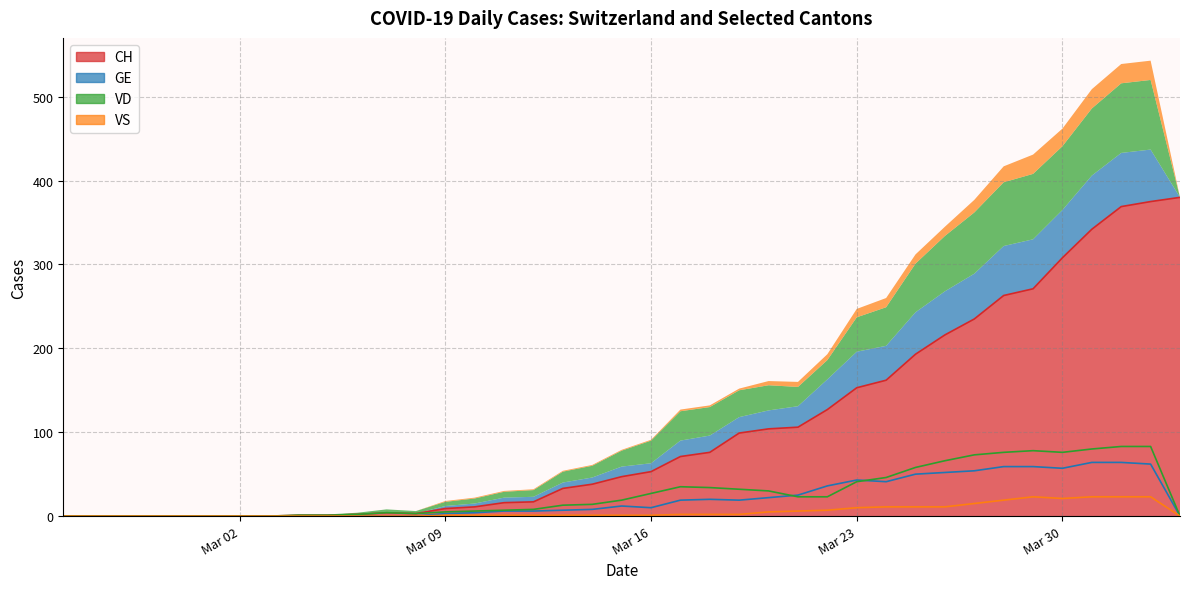

What value does the VS series have at 2020-03-10?

1